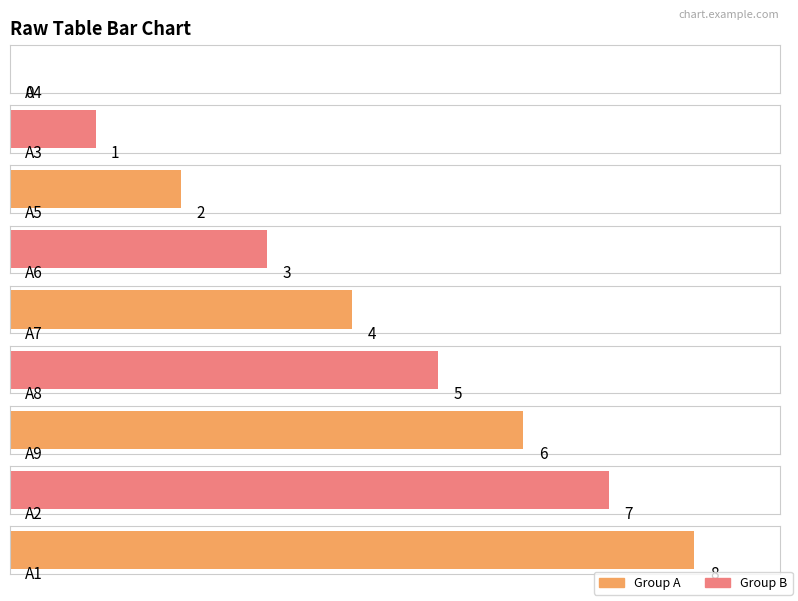

The chart shows a value of 2 at A7. True or false?

False